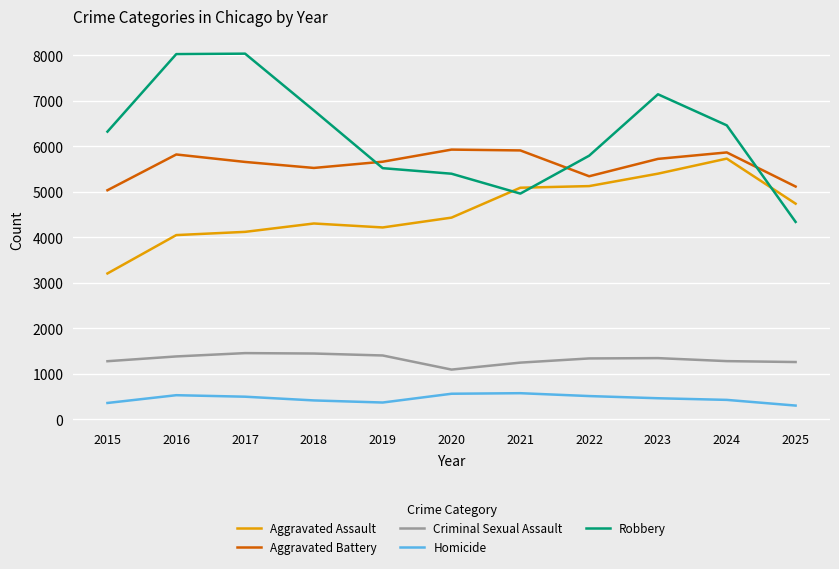

What is the spread (max minus min) of values at 2019?

5293